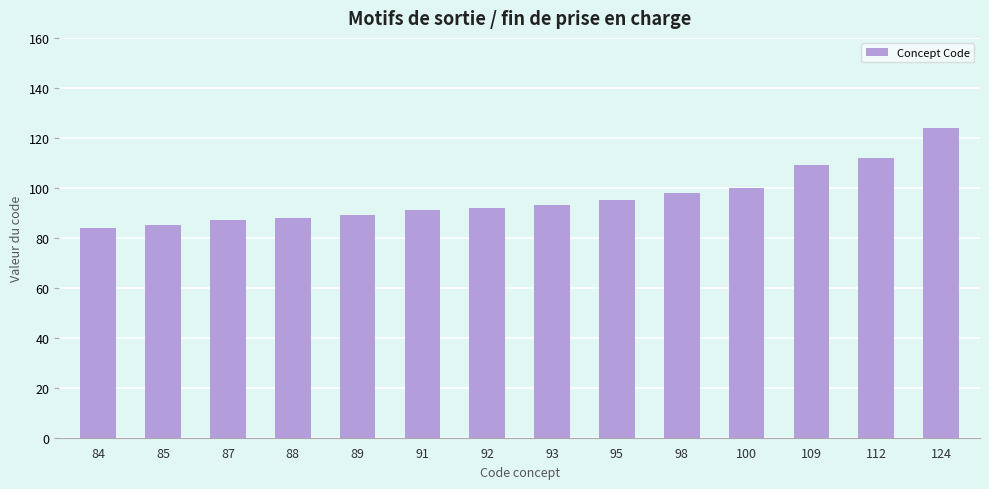

Which category has the highest value across all series?

124